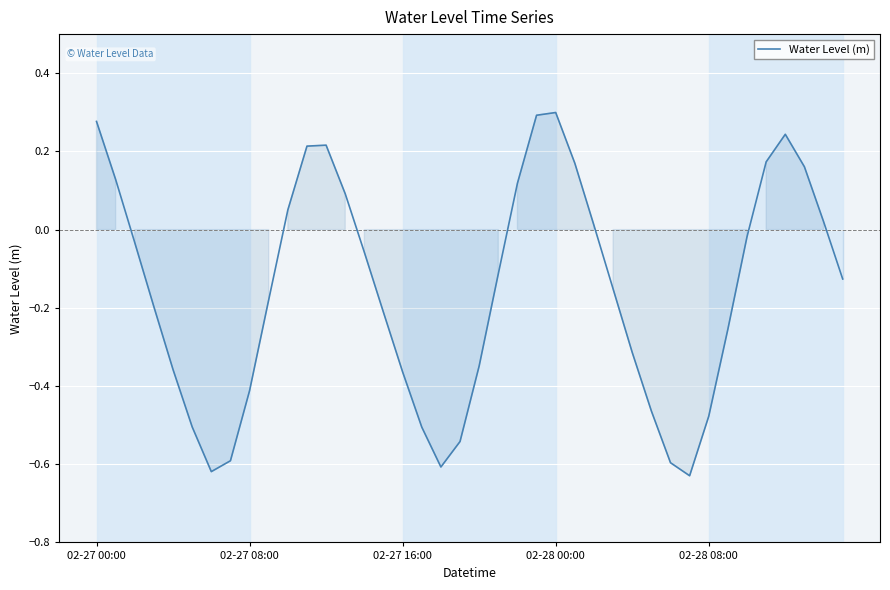

What is the difference between the maximum and minimum values?

0.9